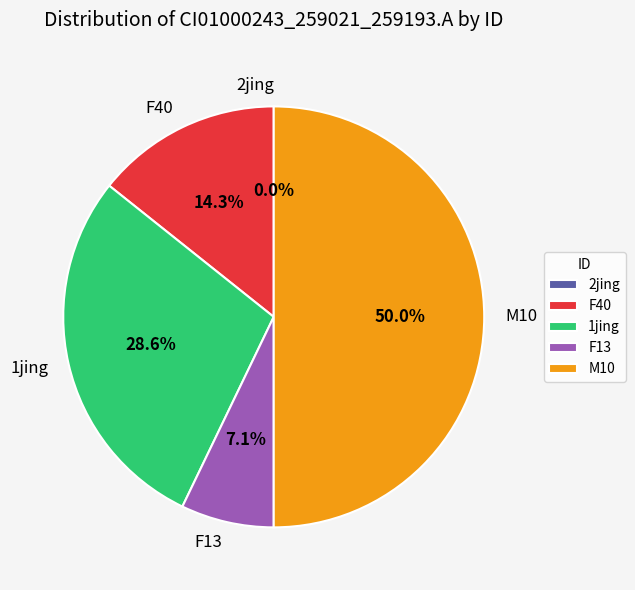

Is it true that F40 is 14% of the pie?

True